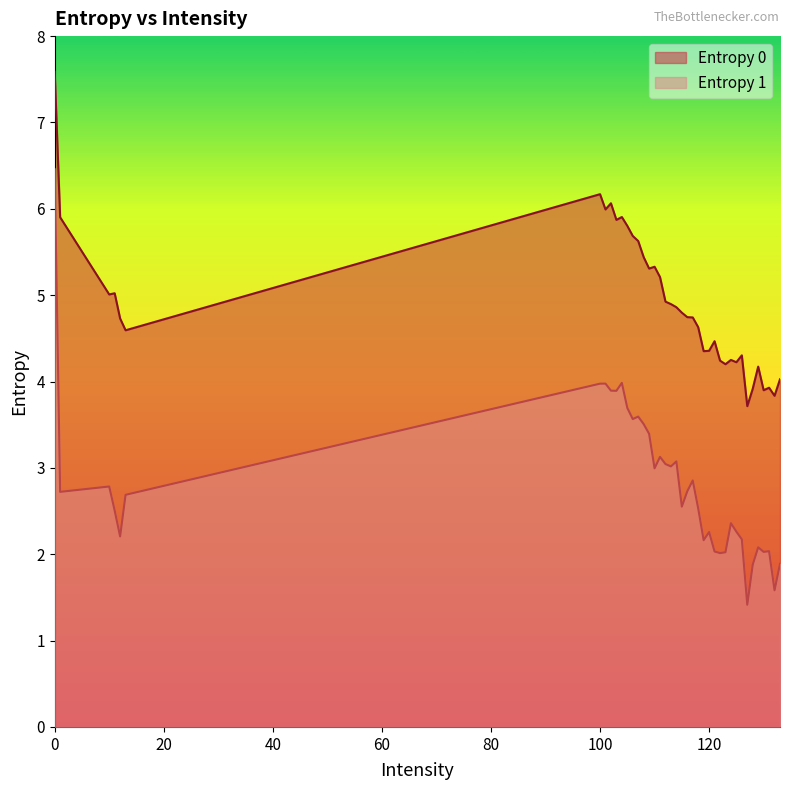

What is the greatest value displayed?

7.6